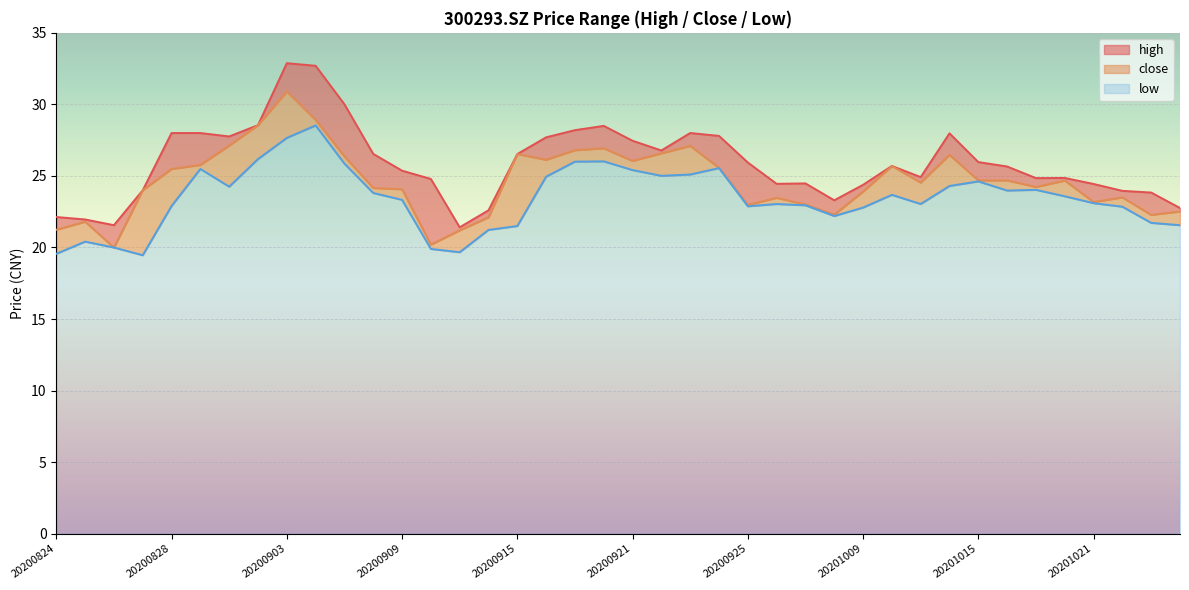

True or false: high and low cross at least once.

False